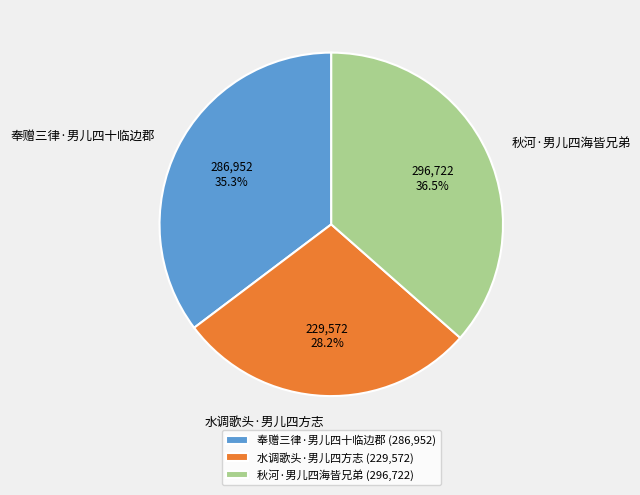

Is there any slice that represents more than half of the pie?

No